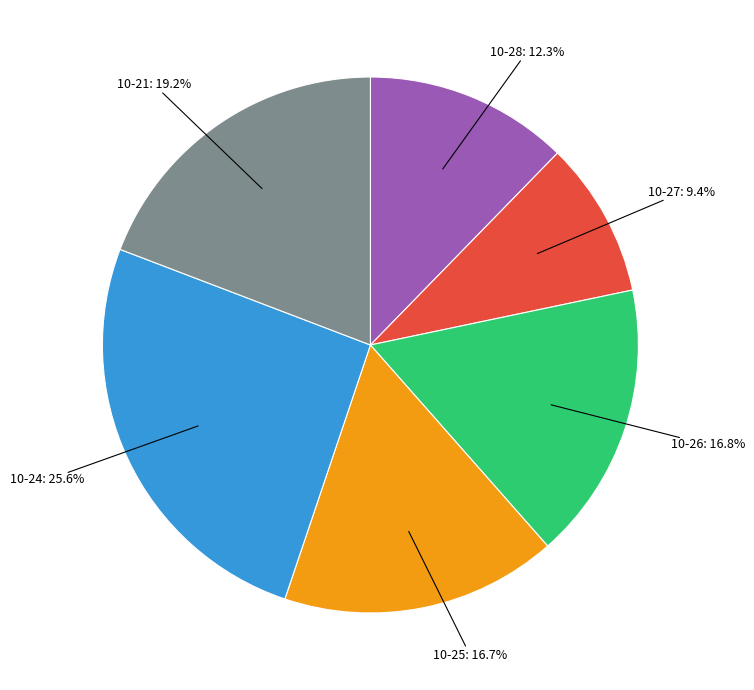

To the nearest percent, what is the average slice percentage?

17%